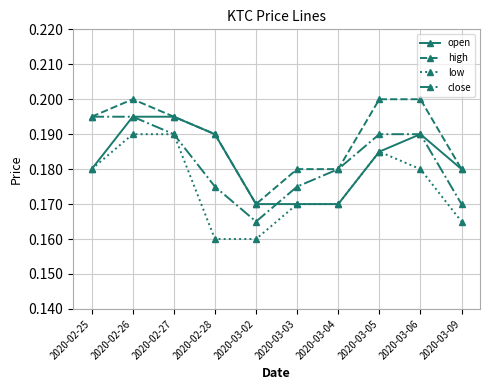

Is it true that open equals 0.1 at 2020-03-06?

False